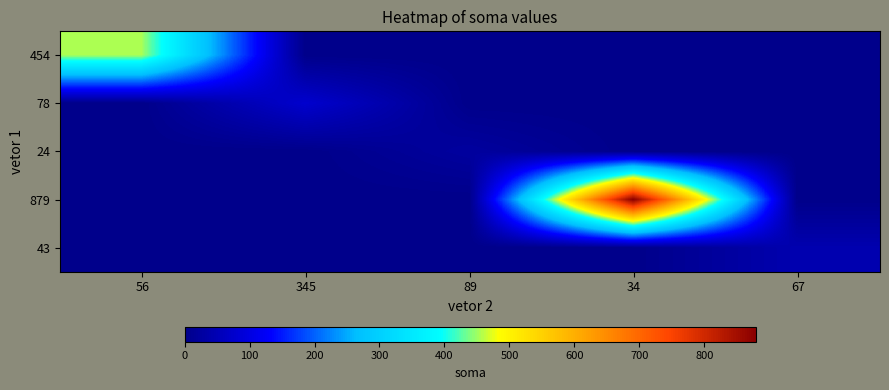

Reading left to right, transcribe all the data shown in this chart.

454: 56=454.0	345=0.0	89=0.0	34=0.0	67=0.0
78: 56=0.0	345=78.0	89=0.0	34=0.0	67=0.0
24: 56=0.0	345=0.0	89=24.0	34=0.0	67=0.0
879: 56=0.0	345=0.0	89=0.0	34=879.0	67=0.0
43: 56=0.0	345=0.0	89=0.0	34=0.0	67=43.0